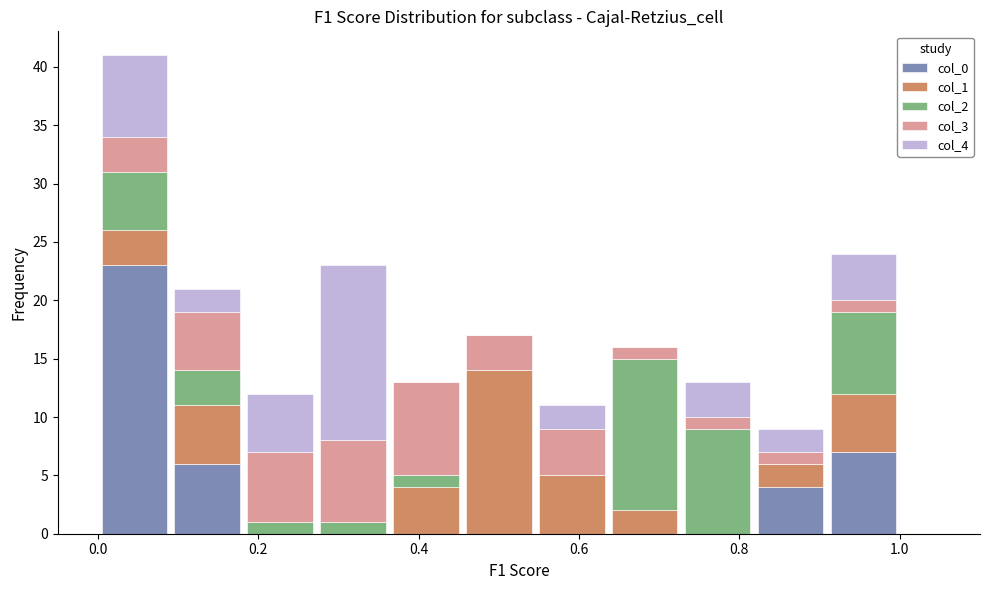

Reading left to right, list every stacked bar in this chart as the range it spans on the x-axis followed by its total height. Neither the bar edges nor the heights are printed on the chart, so give them approximately, as read against the axes.

0.00 to 0.10: 41
0.10 to 0.18: 21
0.18 to 0.28: 12
0.28 to 0.36: 23
0.36 to 0.46: 13
0.46 to 0.54: 17
0.54 to 0.64: 11
0.64 to 0.72: 16
0.72 to 0.82: 13
0.82 to 0.90: 9
0.90 to 1.00: 24